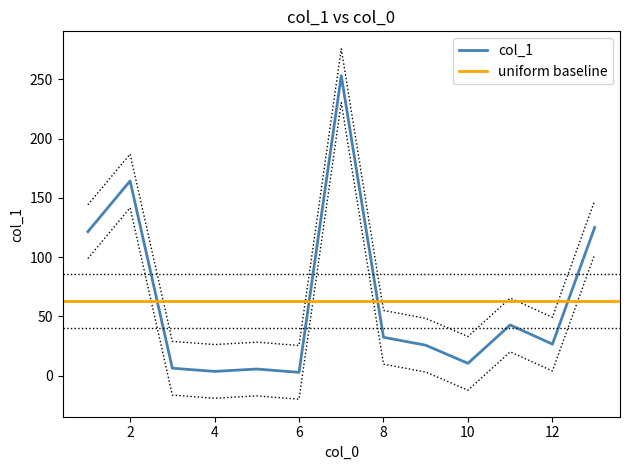

List the labels in order of value, largest first.

7, 2, 13, 1, 11, 8, 12, 9, 10, 3, 5, 4, 6